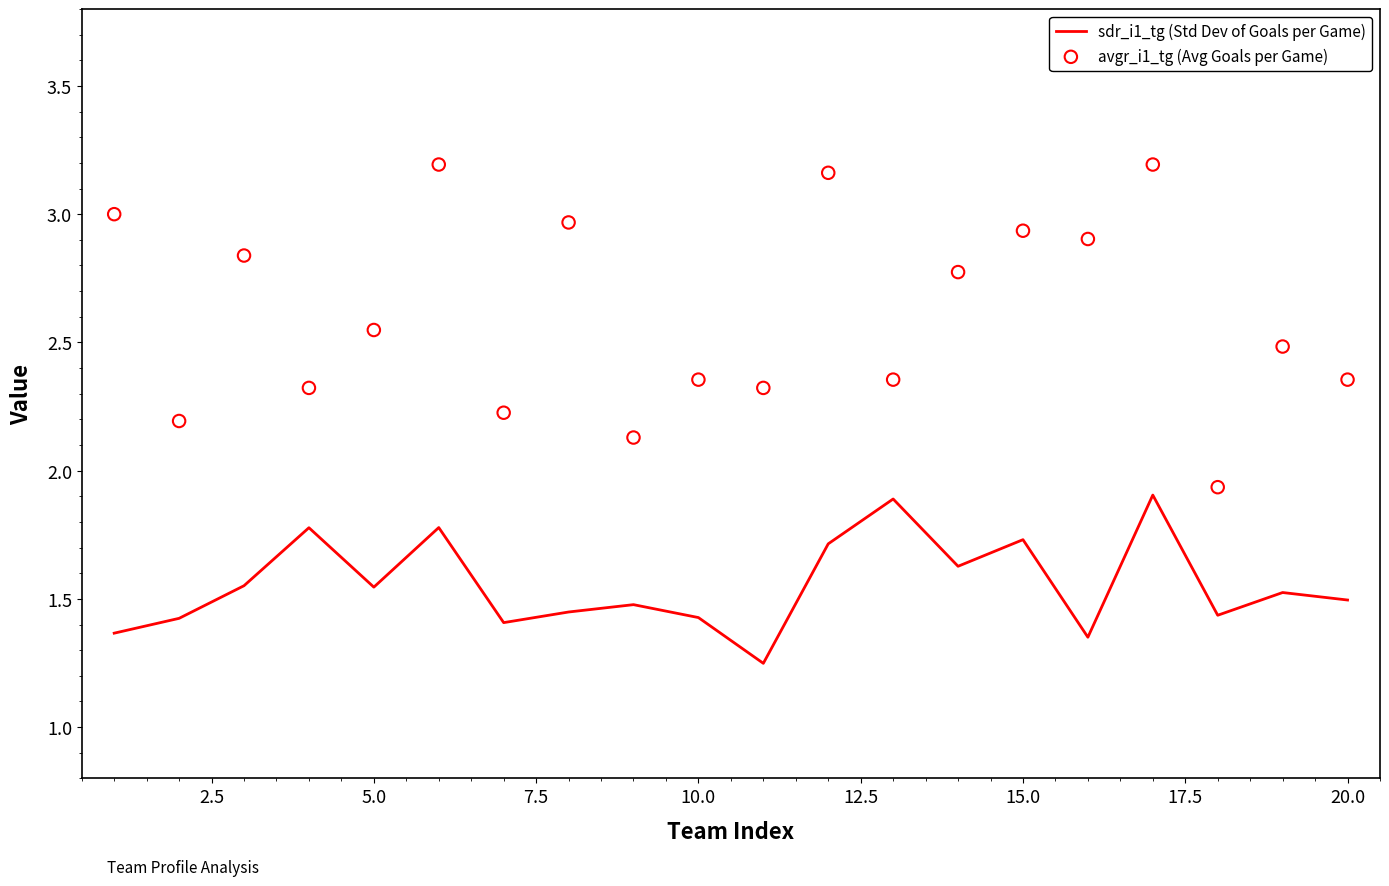

Which series has the largest total across all categories?

avgr_i1_tg (Avg Goals per Game)